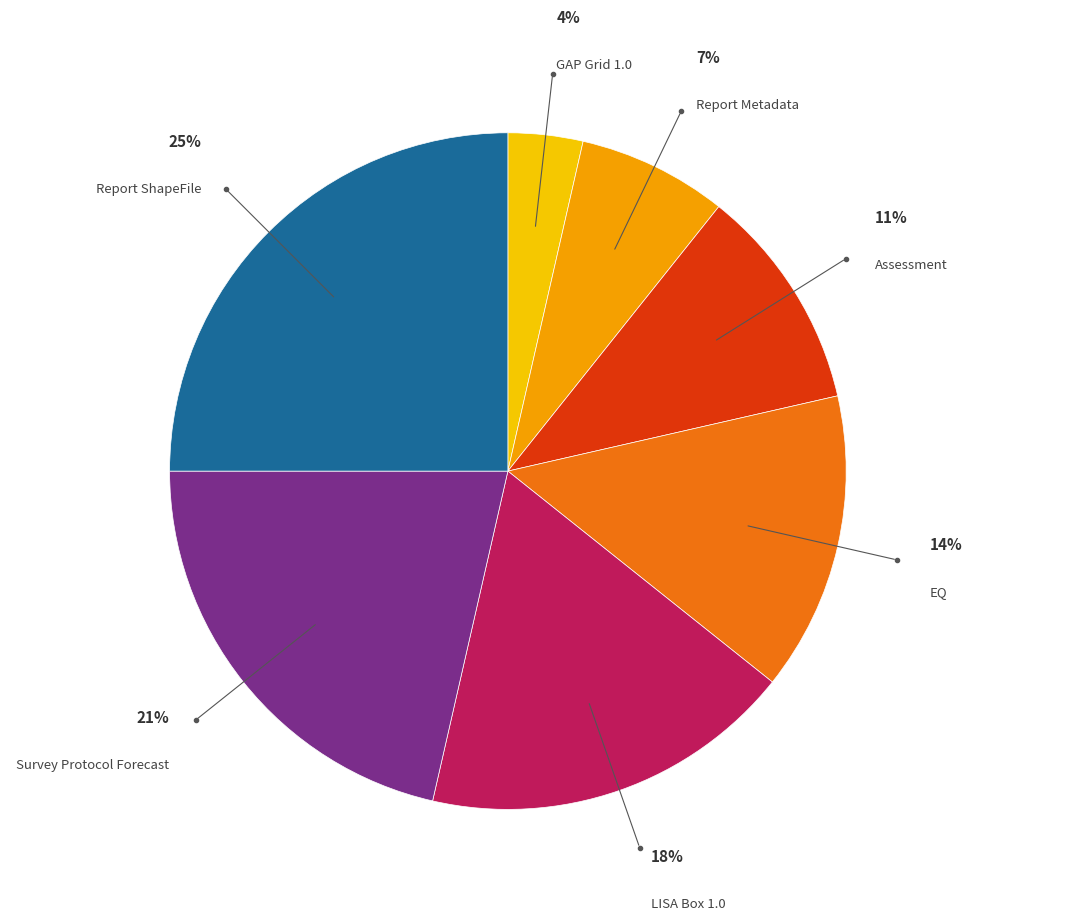

To the nearest percent, what is the difference between the Report ShapeFile and GAP Grid 1.0 slice percentages?

21%